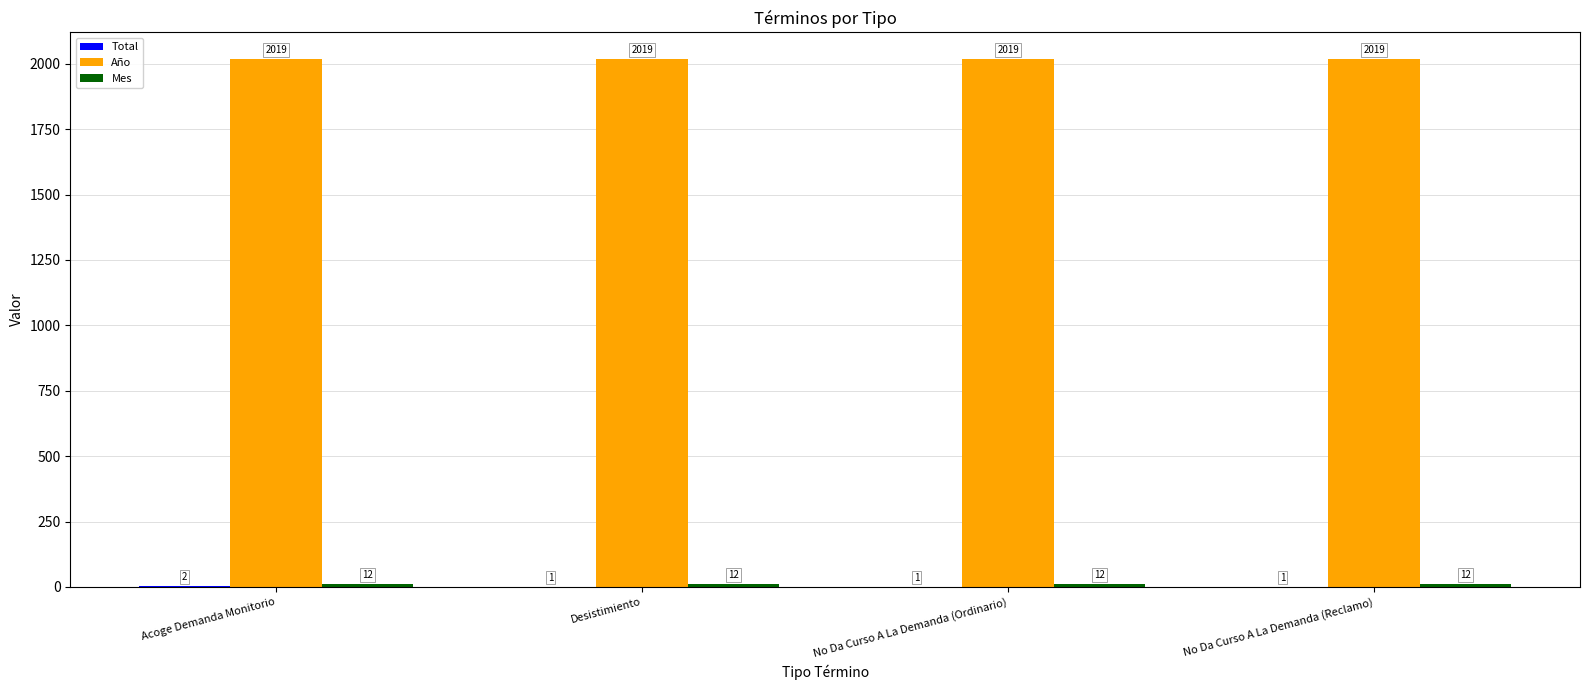

The Año series shows 2019 at Acoge Demanda Monitorio. True or false?

True